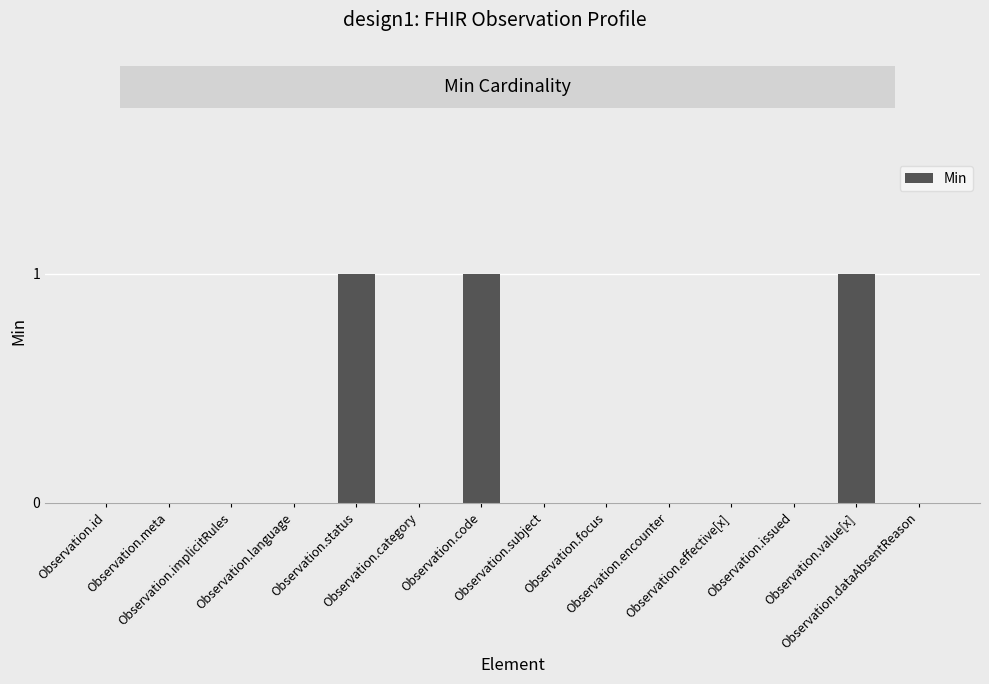

How many distinct data groups are displayed?

1